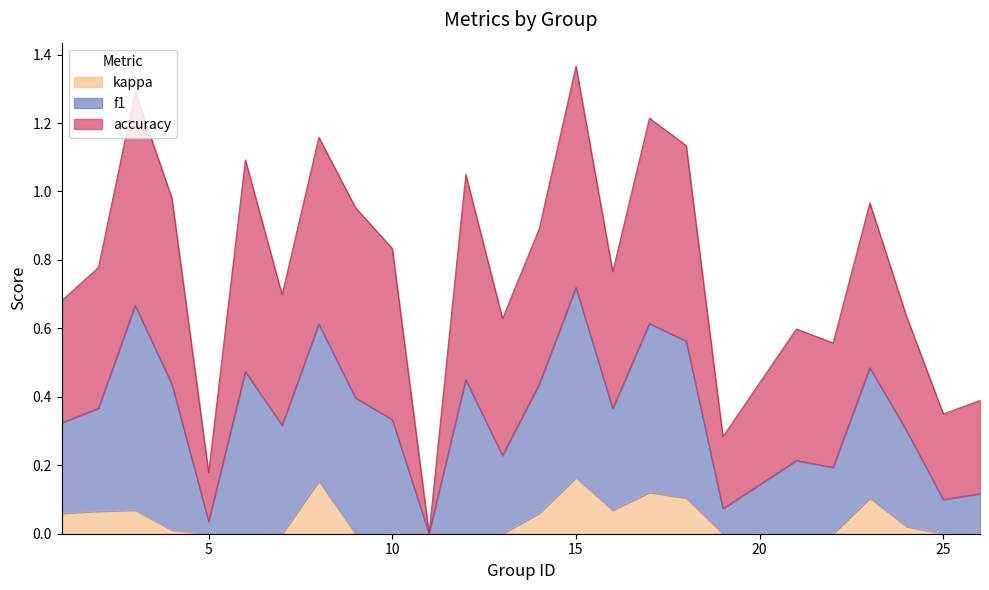

How many lines are shown in the chart?

3